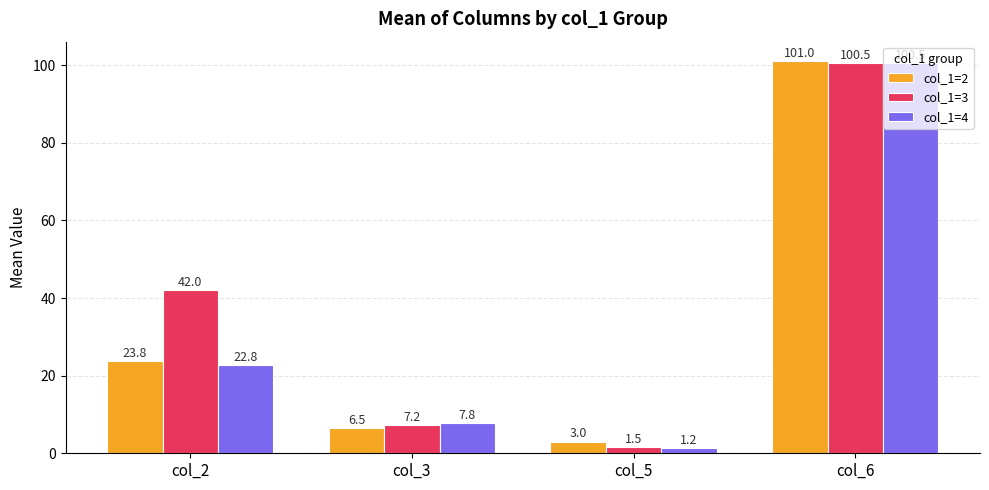

Is the value of col_1=4 at col_3 greater than the value of col_1=2 at col_6?

No